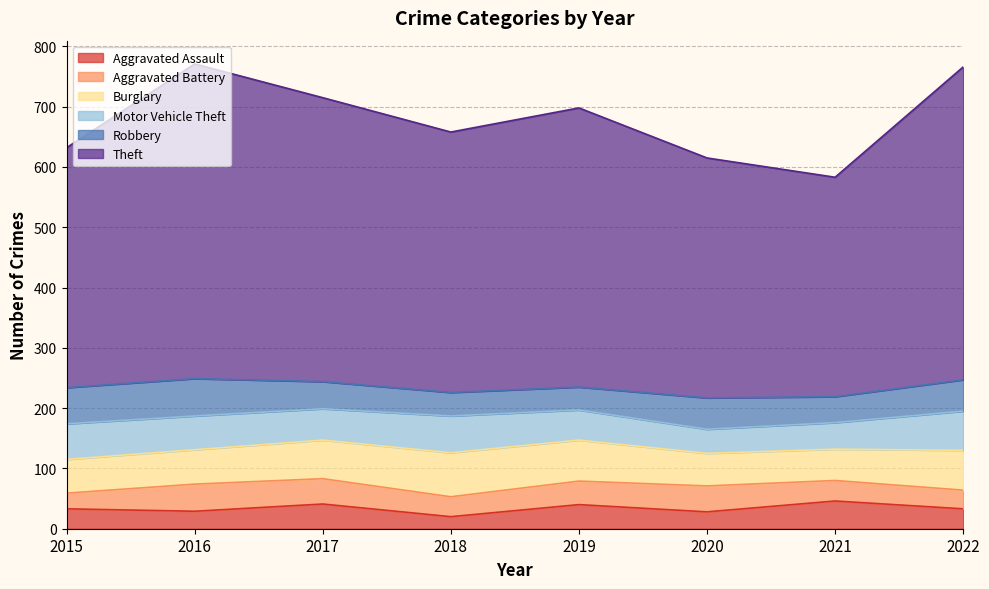

What is the value of the Theft point at the 3rd from the left?

471